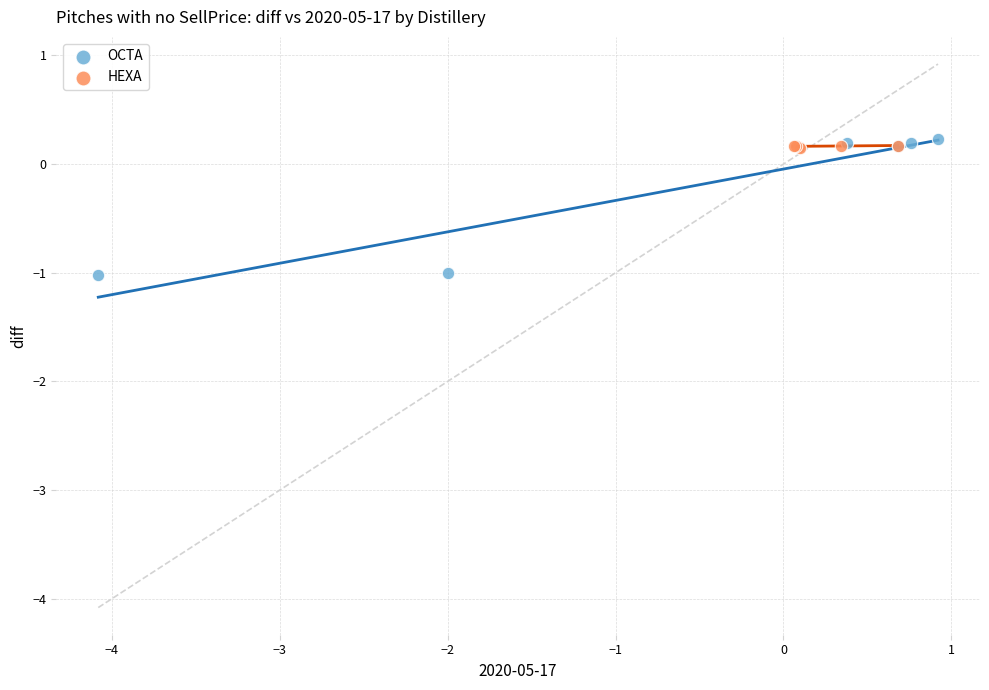

Which series reaches the maximum Y coordinate?

OCTA